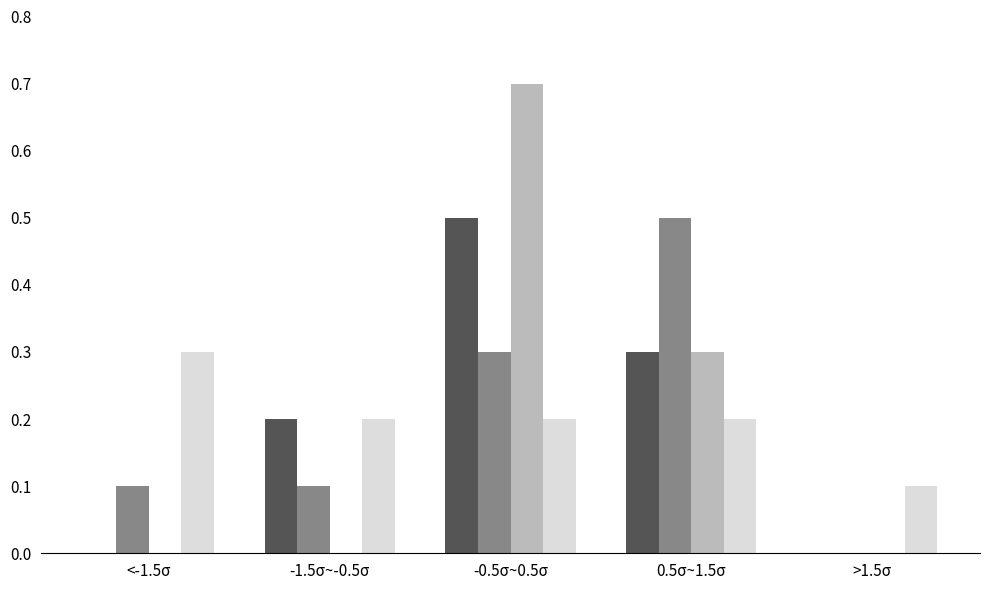

Which category has the highest value across all series?

-0.5σ~0.5σ